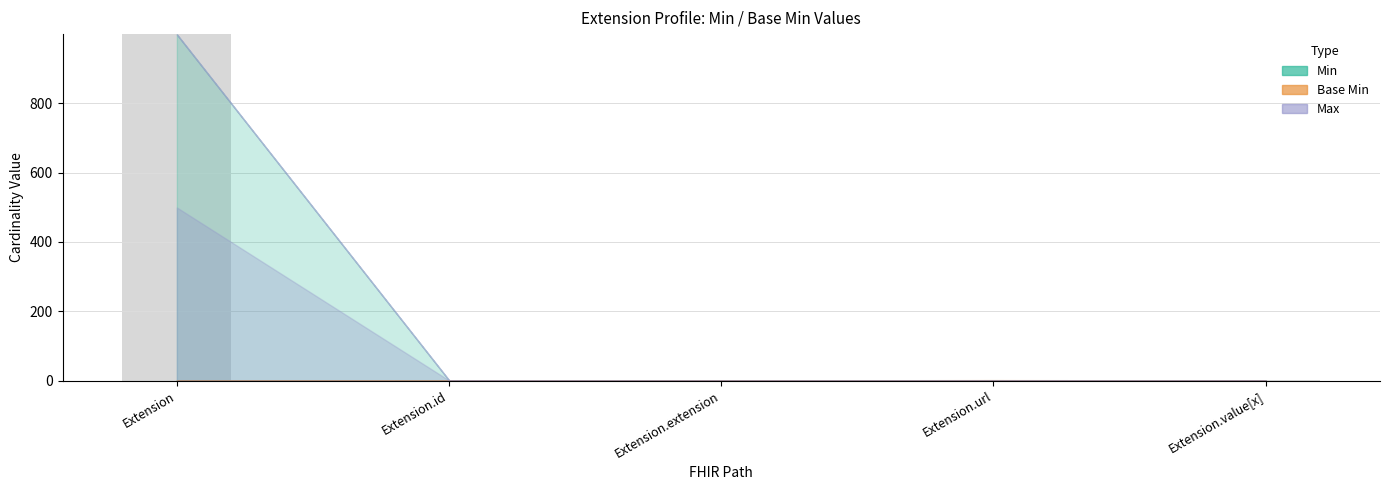

How many categories are shown in the chart?

5